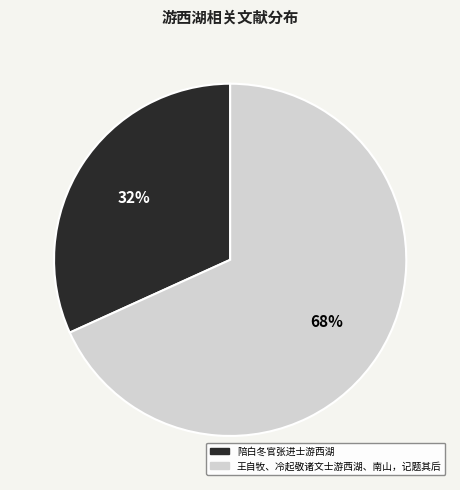

To the nearest percent, what is the difference between the 陪白冬官张进士游西湖 and 王自牧、冷起敬诸文士游西湖、南山，记题其后 slice percentages?

36%